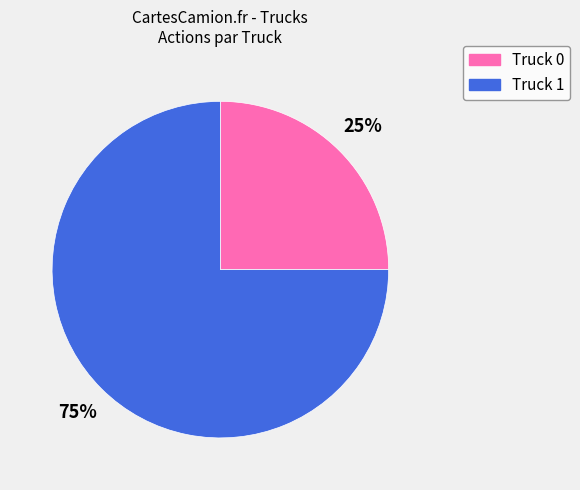

Is Truck 0 the majority of the pie?

No